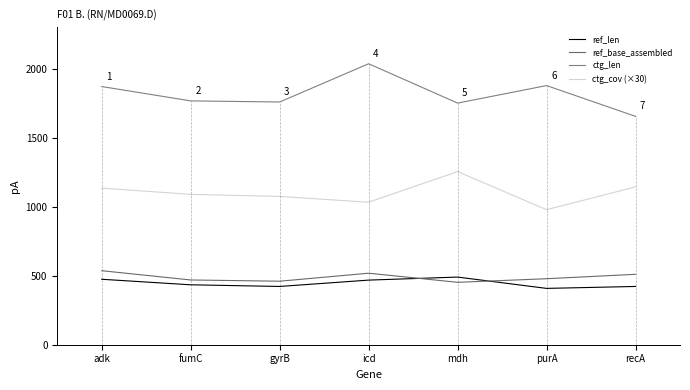

Between recA and mdh, which is larger?

mdh